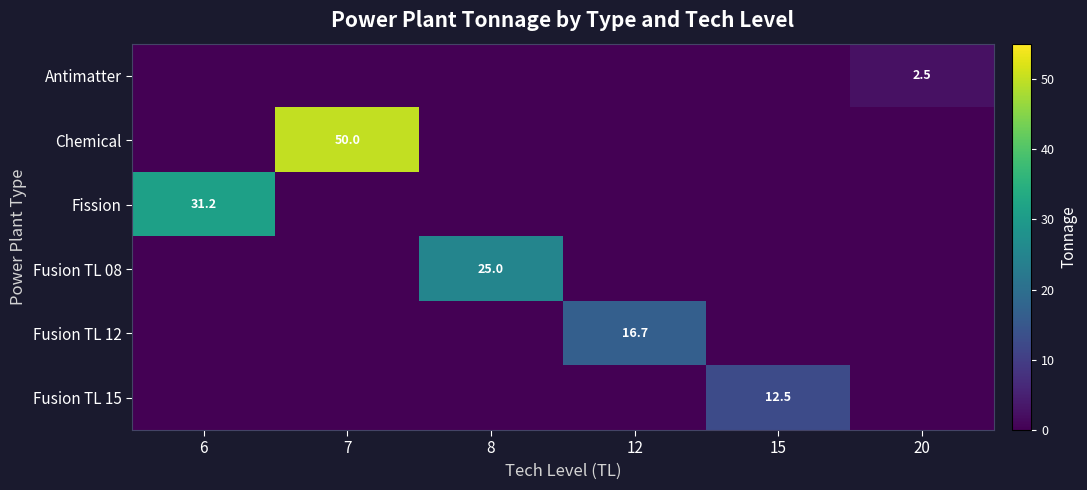

True or false: Fusion TL 08 has a value of 25.0 at 8.

True